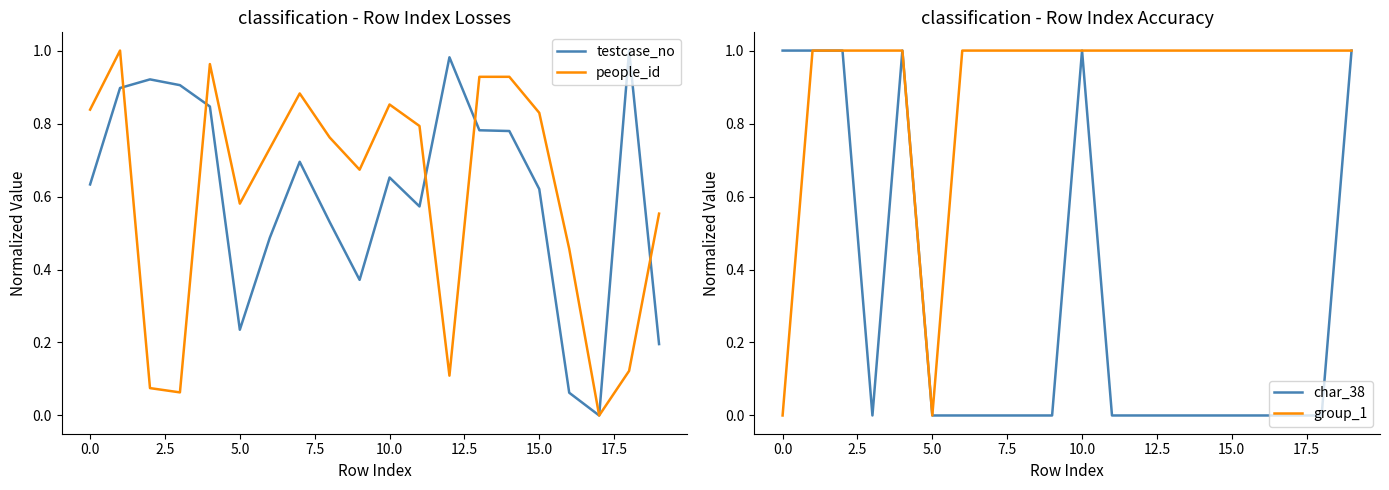

What is the difference between the second highest and second lowest values in the char_38 series?

1.0